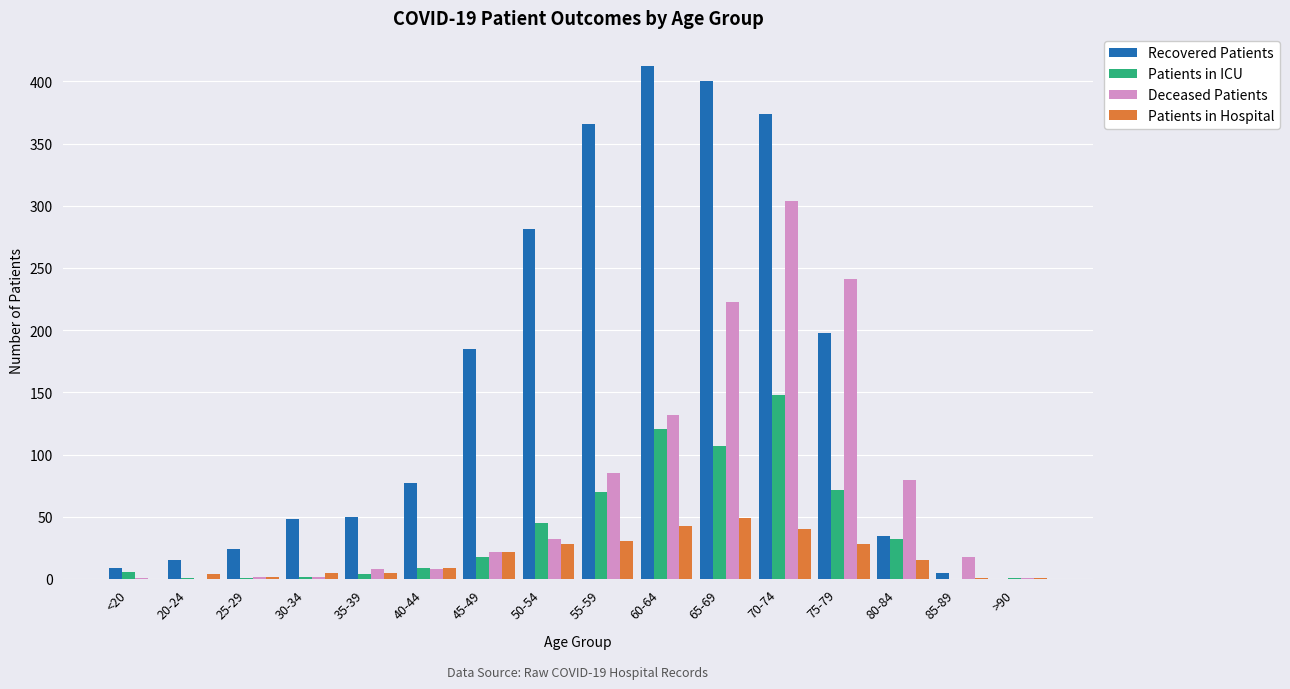

The Patients in Hospital series shows 1 at 85-89. True or false?

True